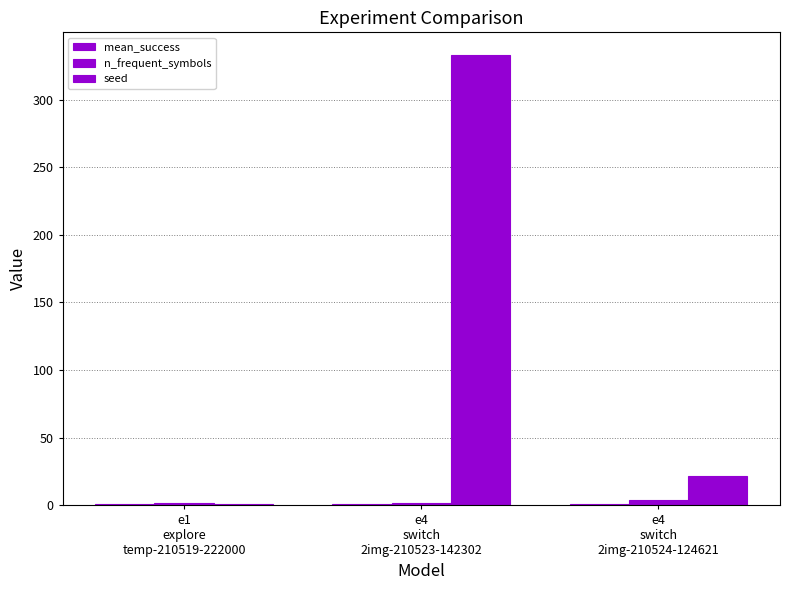

Is it true that n_frequent_symbols equals 2.0 at e1
explore
temp-210519-222000?

True